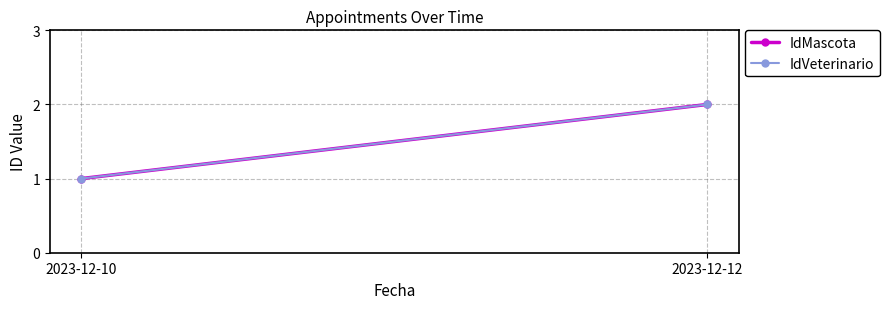

Between 2023-12-10 and 2023-12-12, which series saw the biggest shift?

IdMascota